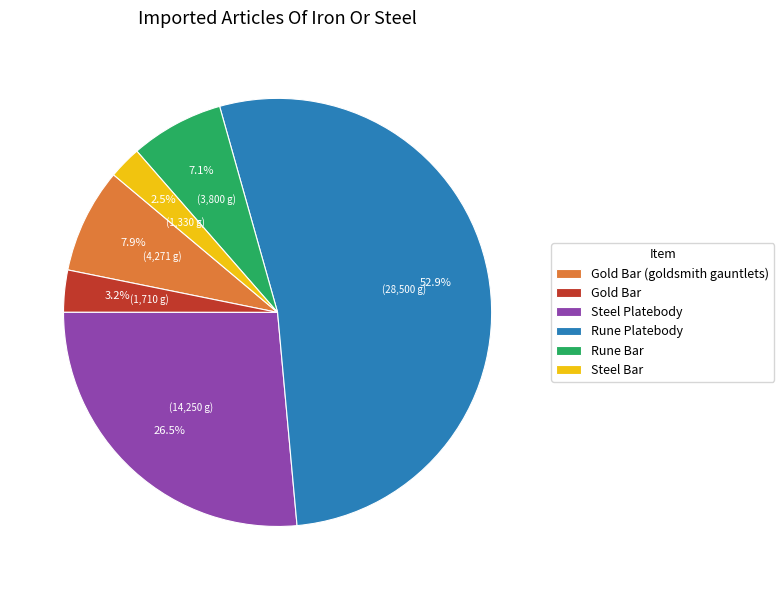

Between Gold Bar (goldsmith gauntlets) and Rune Platebody, which is larger?

Rune Platebody